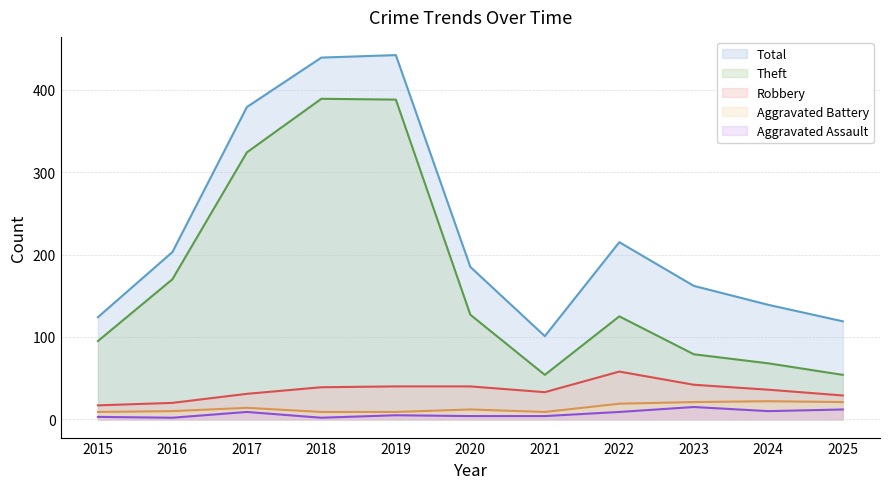

Where is the first local maximum for Aggravated Assault?

2017